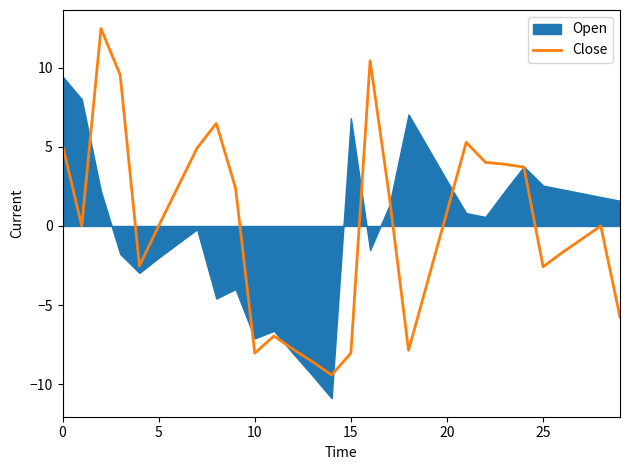

Does the chart have visible grid lines?

No